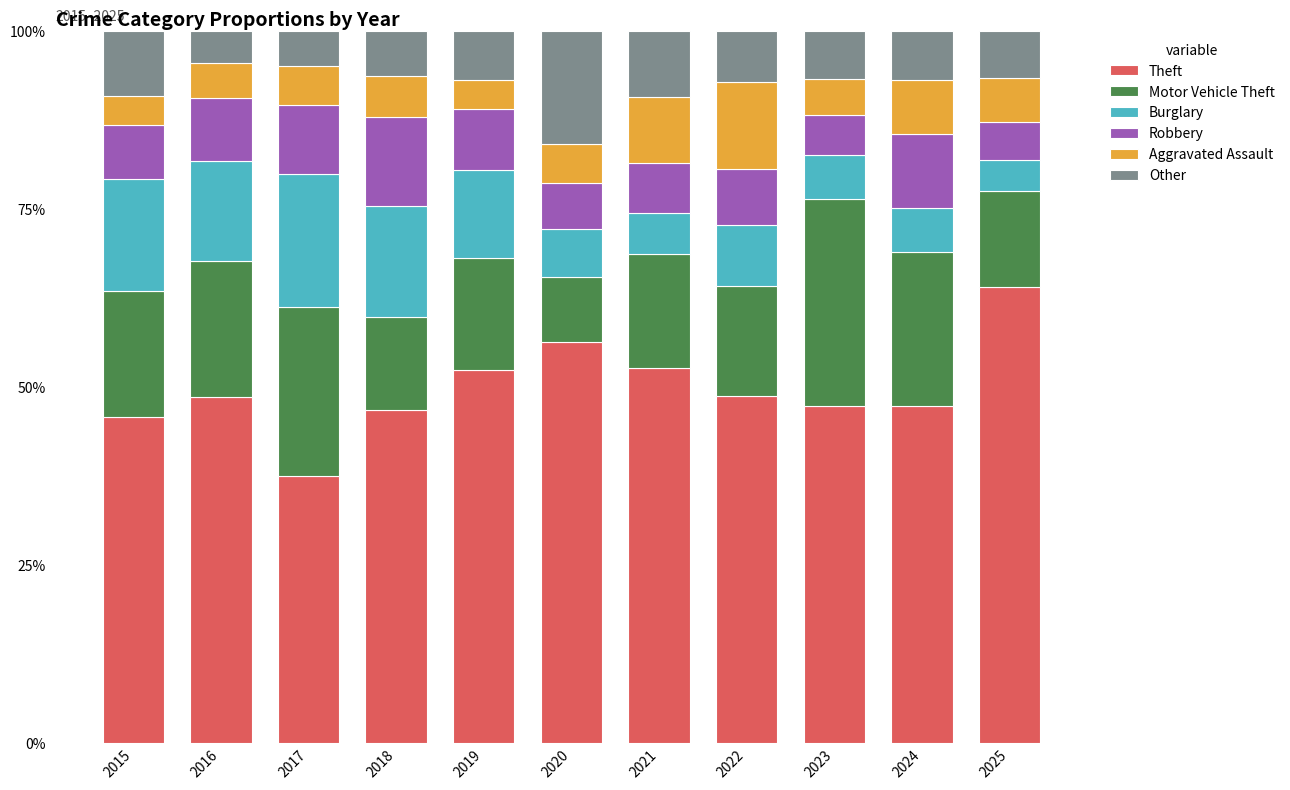

Is it true that Theft equals 45.7 at 2015?

True